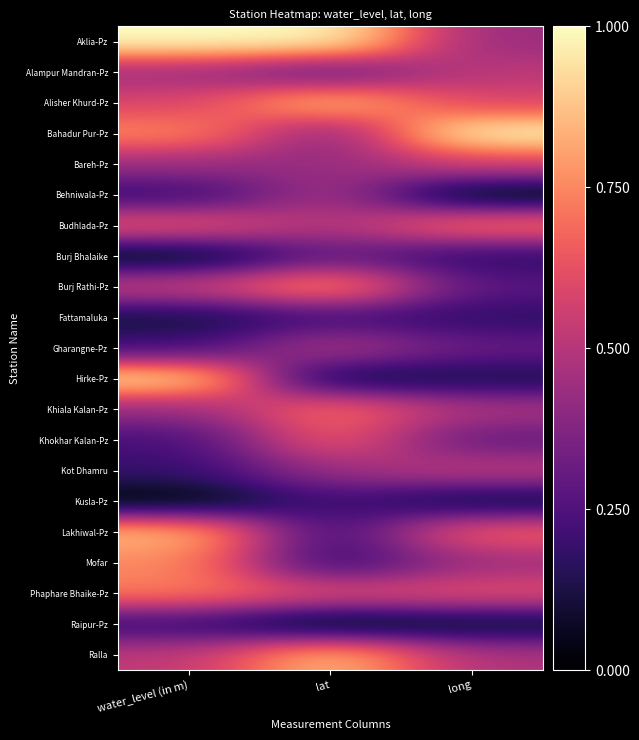

Reading right to left, transcribe all the data shown in this chart.

Aklia-Pz: long=0.4	lat=1.0	water_level (in m)=1.0
Alampur Mandran-Pz: long=0.5	lat=0.3	water_level (in m)=0.4
Alisher Khurd-Pz: long=0.6	lat=0.9	water_level (in m)=0.6
Bahadur Pur-Pz: long=1.0	lat=0.4	water_level (in m)=0.8
Bareh-Pz: long=0.6	lat=0.4	water_level (in m)=0.4
Behniwala-Pz: long=0.0	lat=0.5	water_level (in m)=0.2
Budhlada-Pz: long=0.7	lat=0.5	water_level (in m)=0.7
Burj Bhalaike: long=0.2	lat=0.3	water_level (in m)=0.0
Burj Rathi-Pz: long=0.3	lat=0.8	water_level (in m)=0.6
Fattamaluka: long=0.2	lat=0.2	water_level (in m)=0.1
Gharangne-Pz: long=0.3	lat=0.5	water_level (in m)=0.2
Hirke-Pz: long=0.1	lat=0.1	water_level (in m)=0.9
Khiala Kalan-Pz: long=0.5	lat=0.7	water_level (in m)=0.4
Khokhar Kalan-Pz: long=0.3	lat=0.7	water_level (in m)=0.2
Kot Dhamru: long=0.5	lat=0.4	water_level (in m)=0.2
Kusla-Pz: long=0.1	lat=0.2	water_level (in m)=0.0
Lakhiwal-Pz: long=0.7	lat=0.2	water_level (in m)=0.9
Mofar: long=0.4	lat=0.2	water_level (in m)=0.8
Phaphare Bhaike-Pz: long=0.6	lat=0.6	water_level (in m)=0.7
Raipur-Pz: long=0.1	lat=0.0	water_level (in m)=0.2
Ralla: long=0.5	lat=0.9	water_level (in m)=0.5